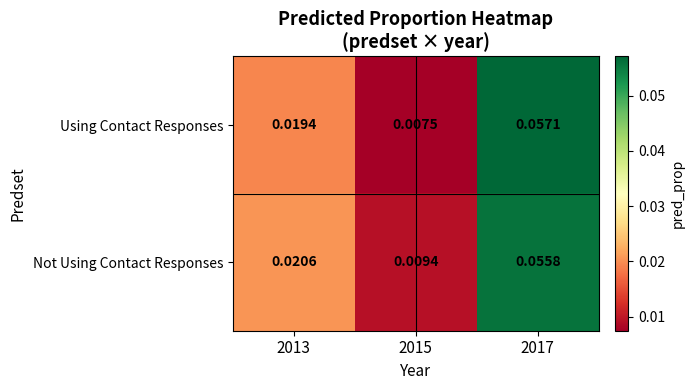

Between 2013 and 2015, which series saw the biggest shift?

Using Contact Responses